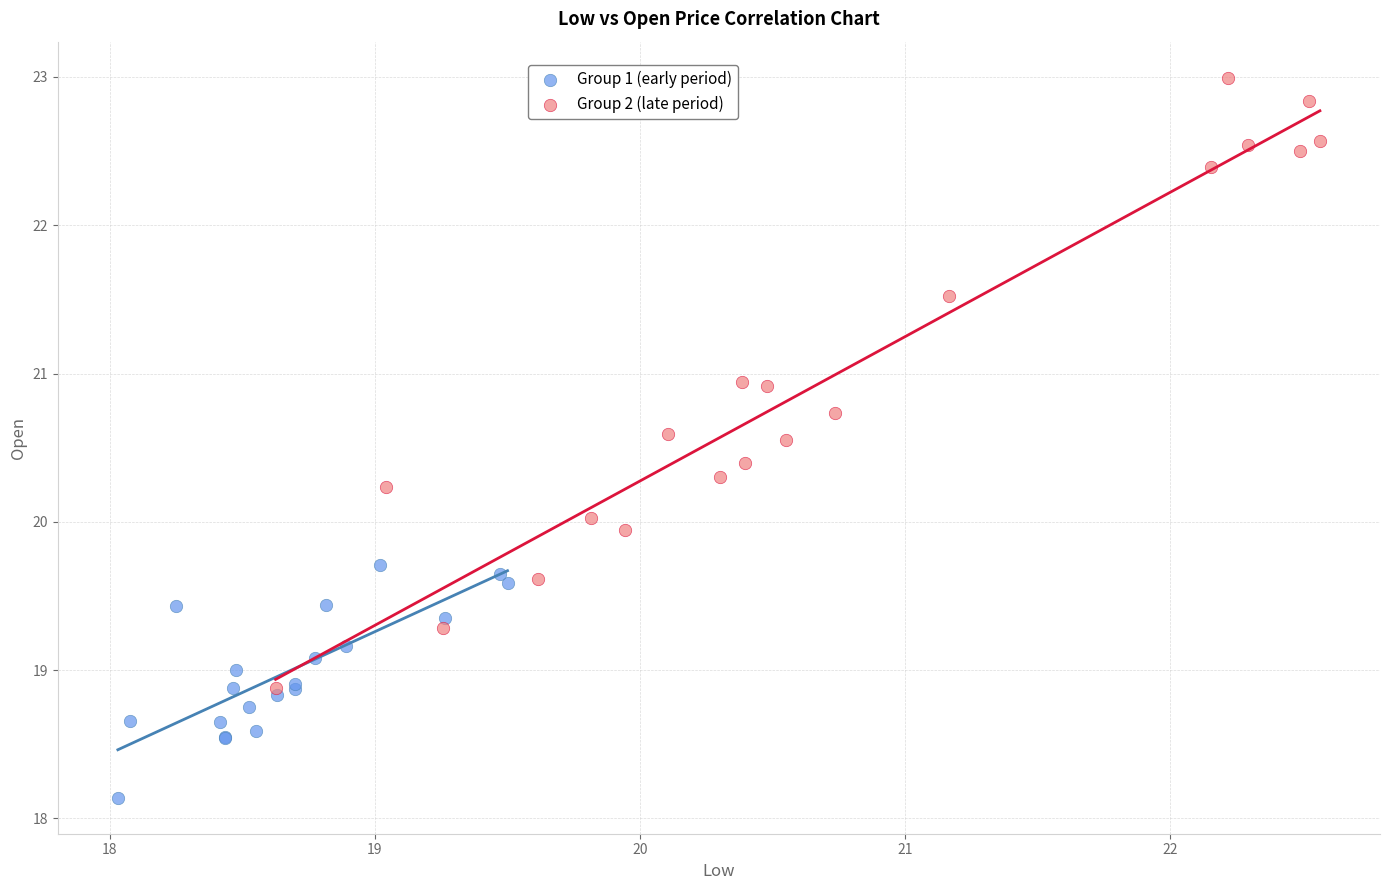

Which series has the widest spread of Y values?

Group 2 (late period)